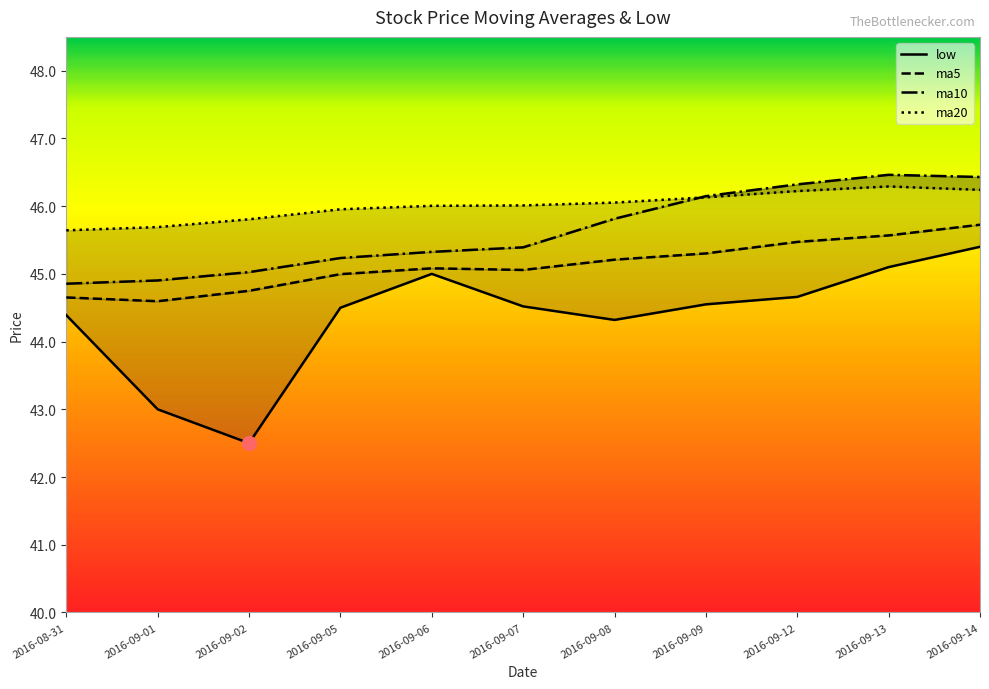

What is the sum of all ma5 values?

496.4